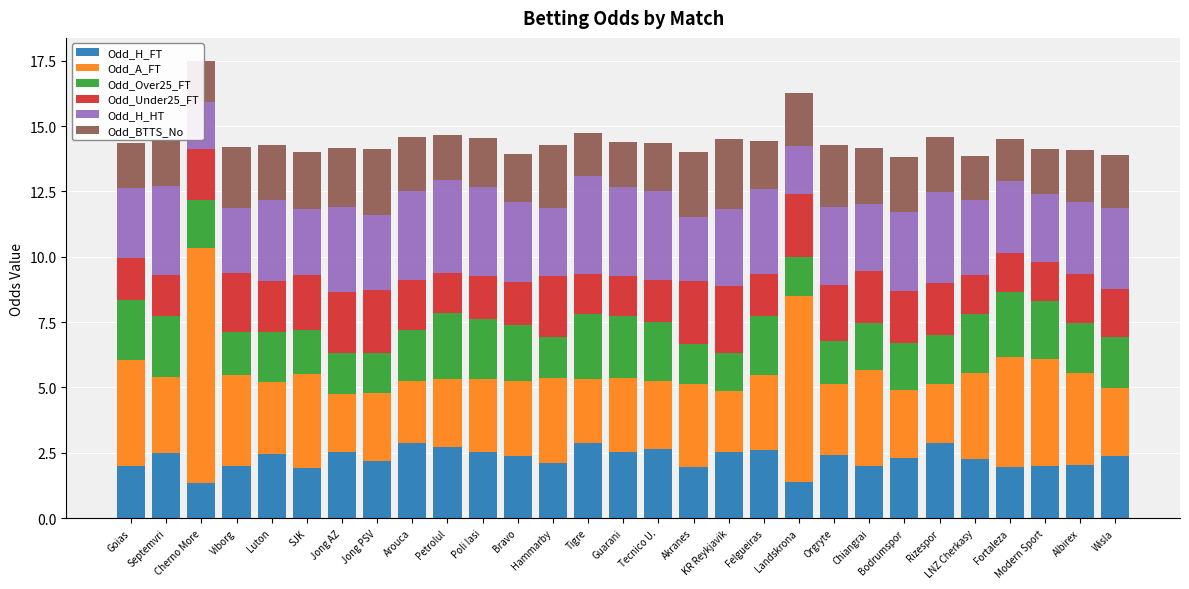

Which series has the largest total across all categories?

Odd_A_FT